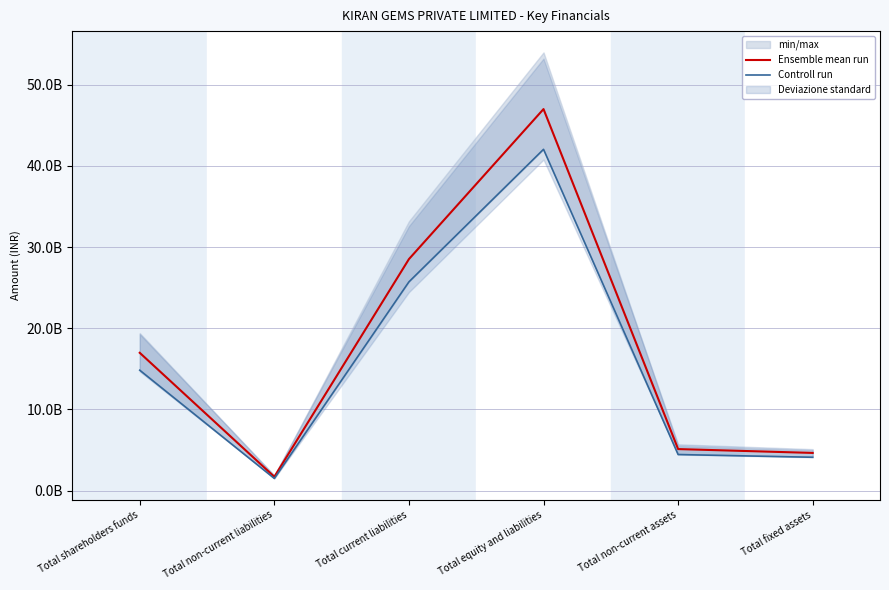

Is this an area chart (filled region under the line)?

No